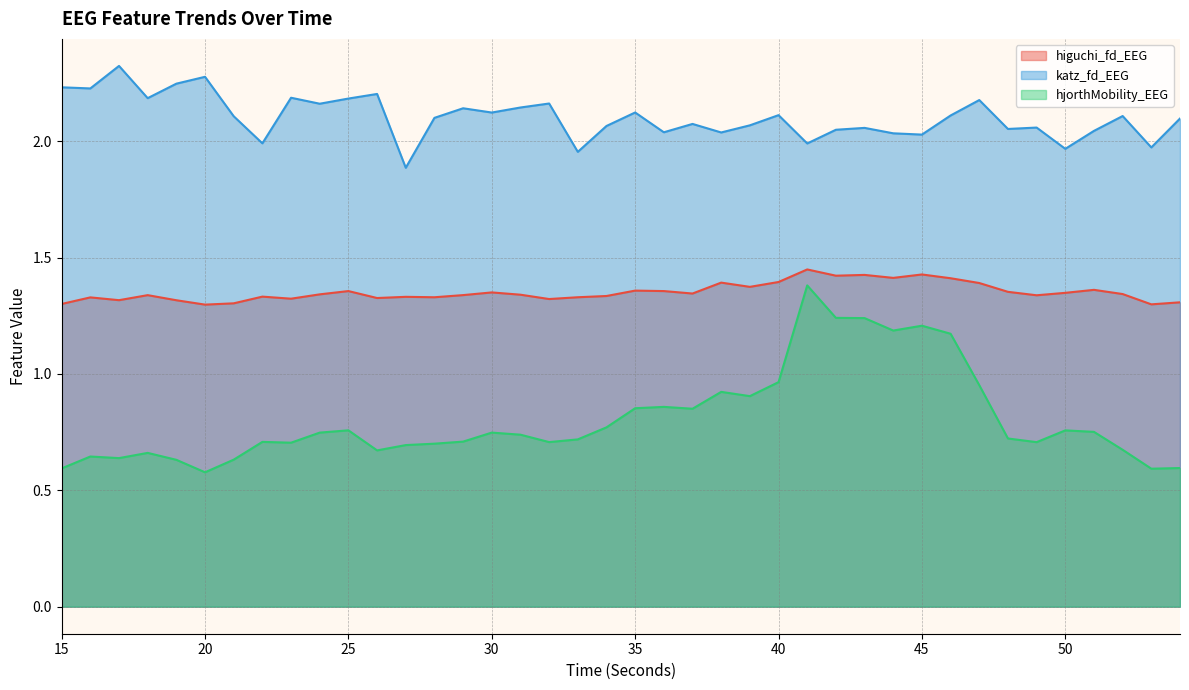

List the series in order of their overall mean, highest first.

katz_fd_EEG, higuchi_fd_EEG, hjorthMobility_EEG